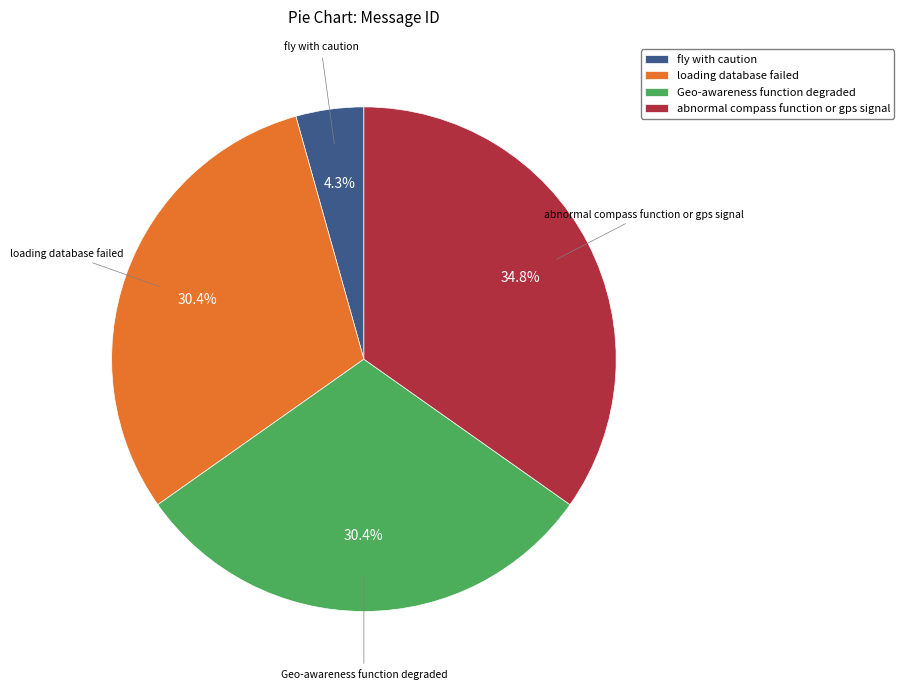

Combined, do loading database failed and fly with caution account for over 50%?

No